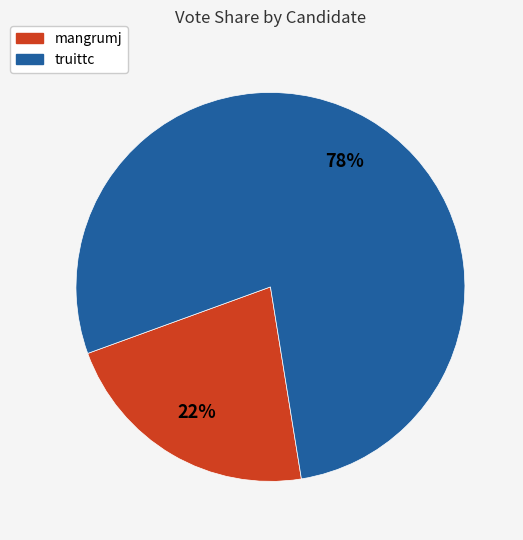

Rank the categories by value from lowest to highest.

mangrumj, truittc